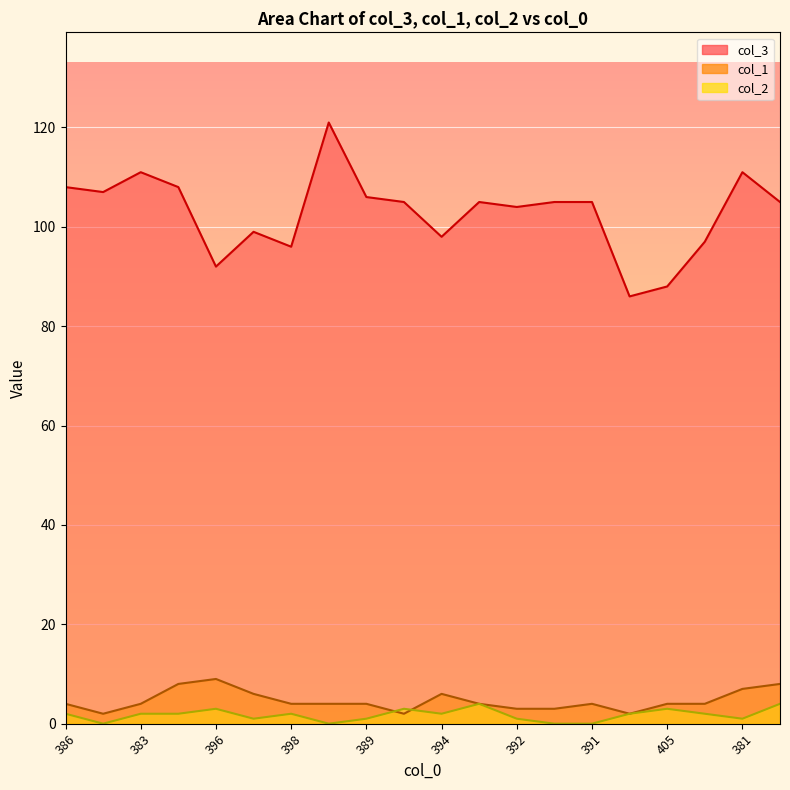

Reading left to right, list all the values displayed in this chart.

col_3: 108	107	111	108	92	99	96	121	106	105	98	105	104	105	105	86	88	97	111	105
col_1: 4	2	4	8	9	6	4	4	4	2	6	4	3	3	4	2	4	4	7	8
col_2: 2	0	2	2	3	1	2	0	1	3	2	4	1	0	0	2	3	2	1	4